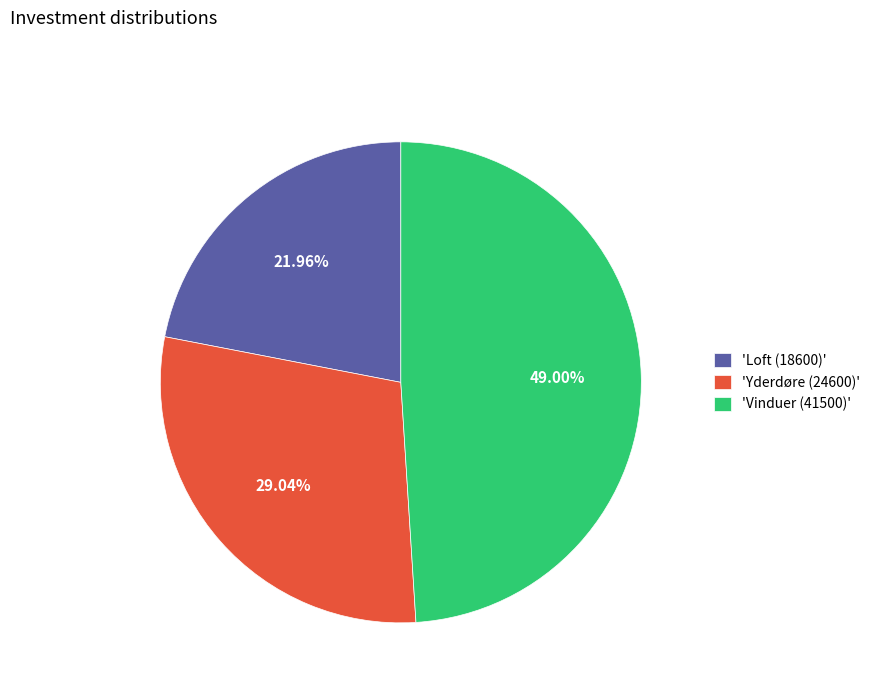

Do 'Loft (18600)' and 'Vinduer (41500)' together represent more than half of the pie?

Yes